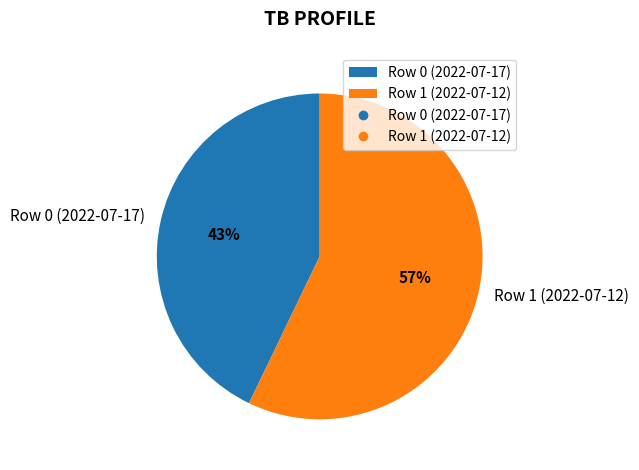

Combined, do Row 1 (2022-07-12) and Row 0 (2022-07-17) account for over 50%?

Yes